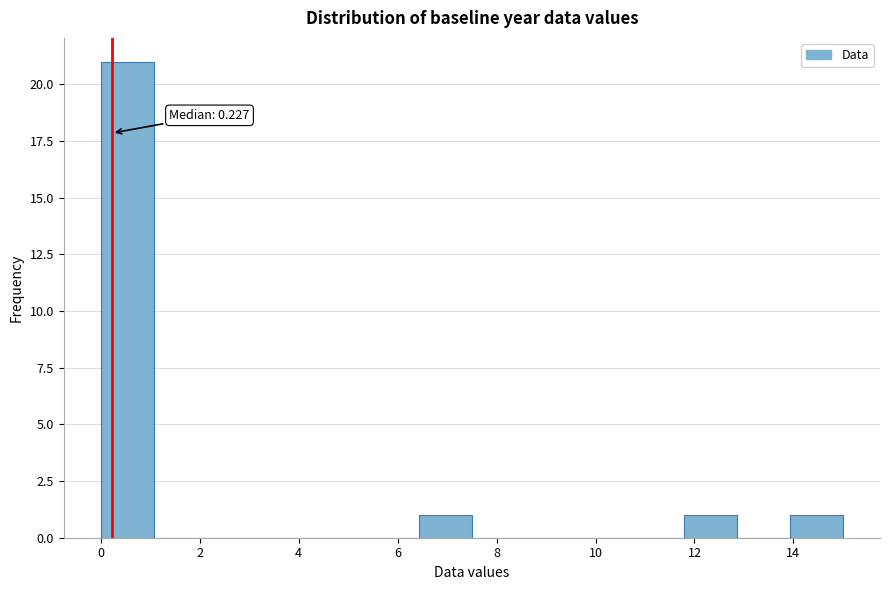

Which range on the x-axis has the tallest bar?

0.0 to 1.0